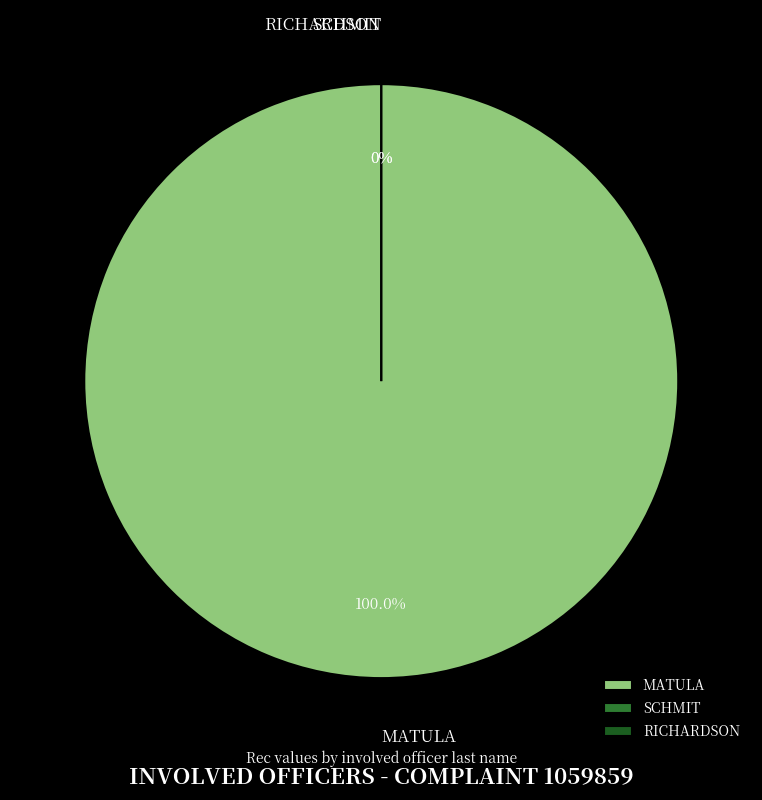

Is MATULA the majority of the pie?

Yes